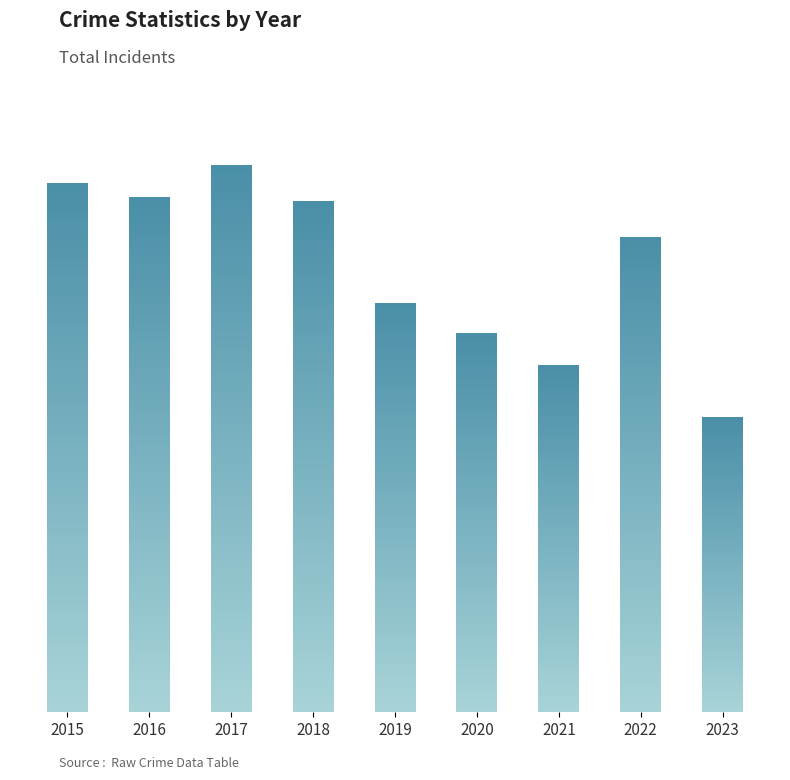

How many bars are there in total?

9